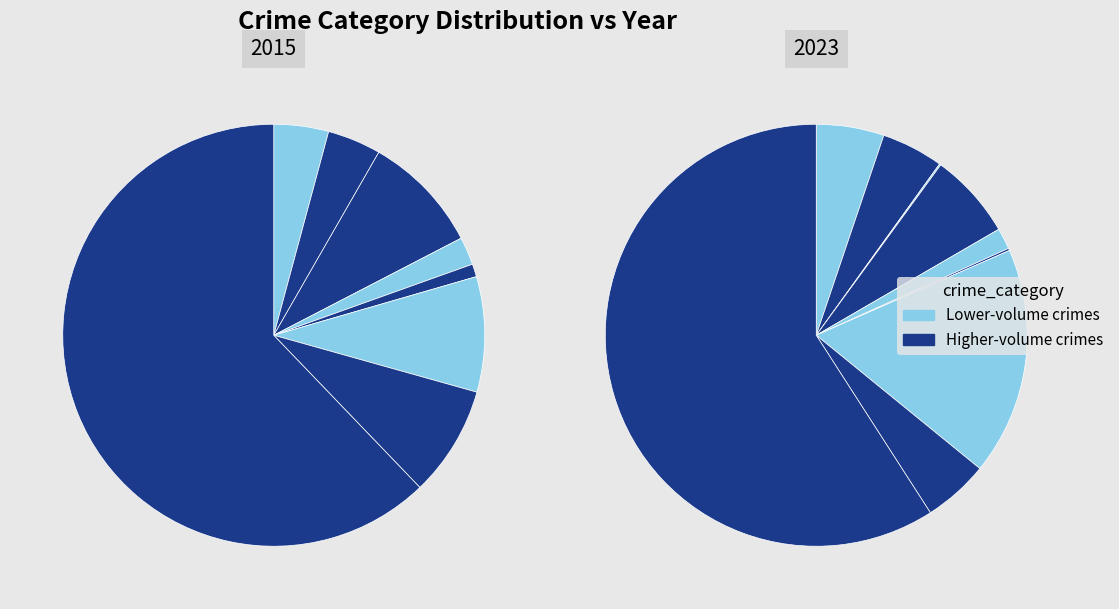

Approximately how many times larger is the value at Motor Vehicle Theft compared to Theft?

0.1